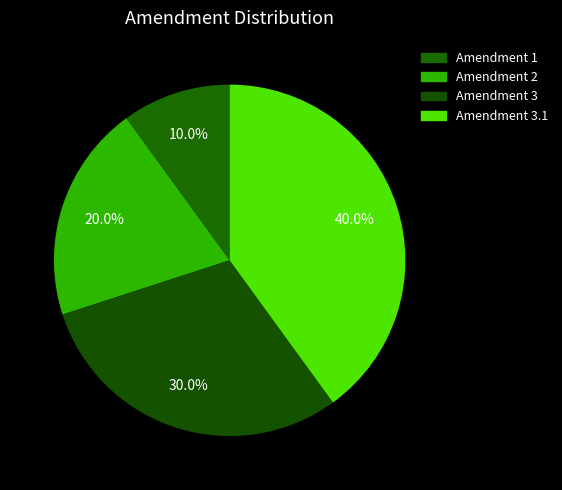

Is it true that Amendment 3 is 30% of the pie?

True